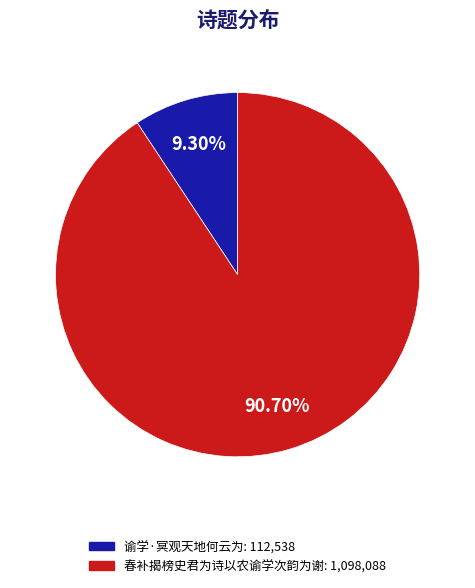

To the nearest percent, what is the difference between the 春补揭榜史君为诗以农谕学次韵为谢 and 谕学·冥观天地何云为 slice percentages?

81%